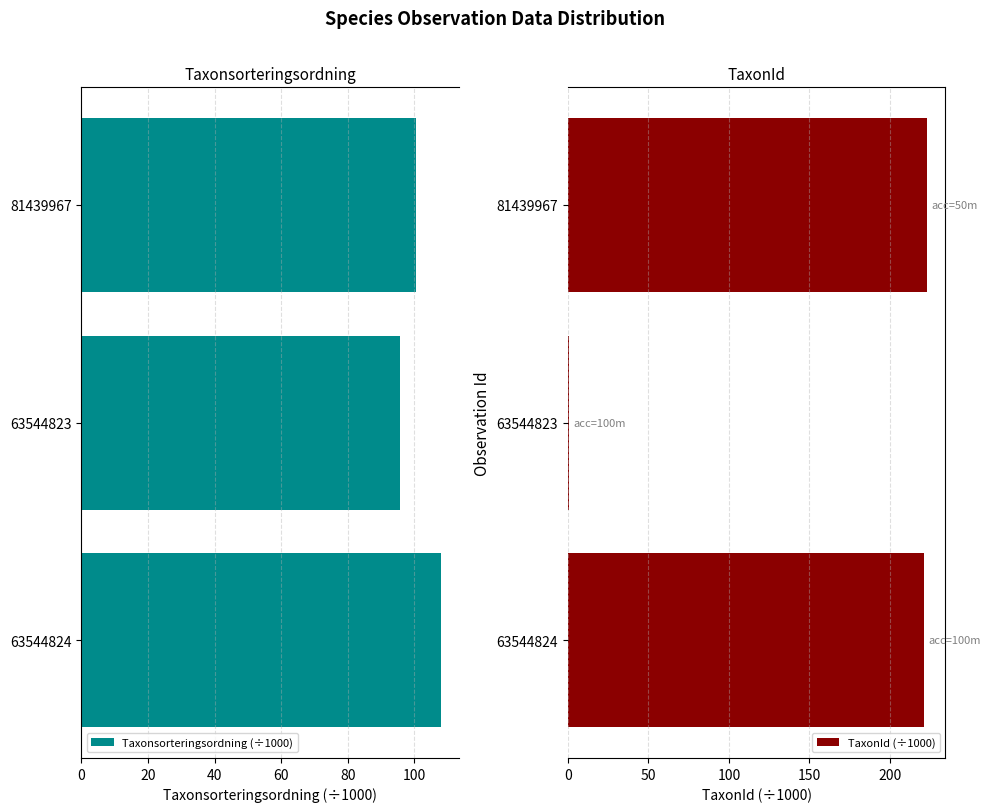

What is the sum of all Taxonsorteringsordning (÷1000) values?

304.2